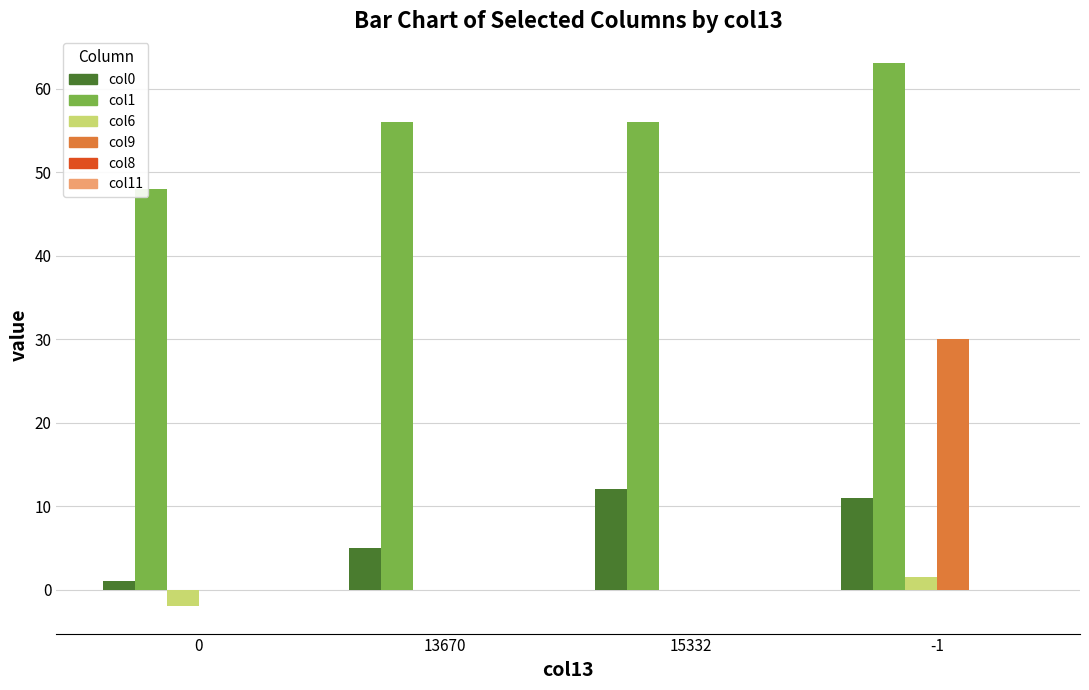

How many groups of bars are there?

4